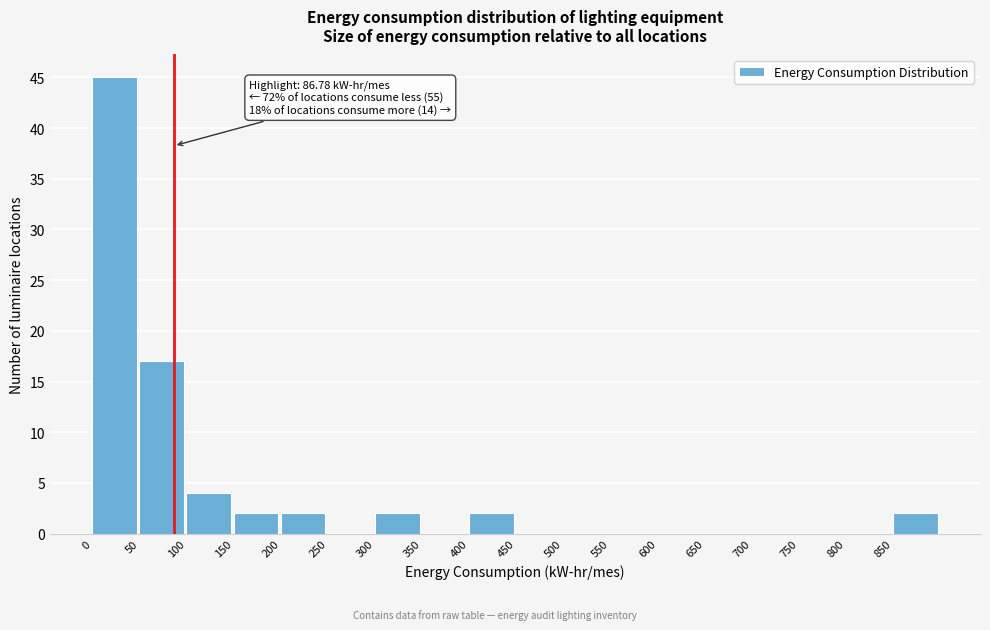

Over which range of the x-axis is the bar tallest?

0 to 50